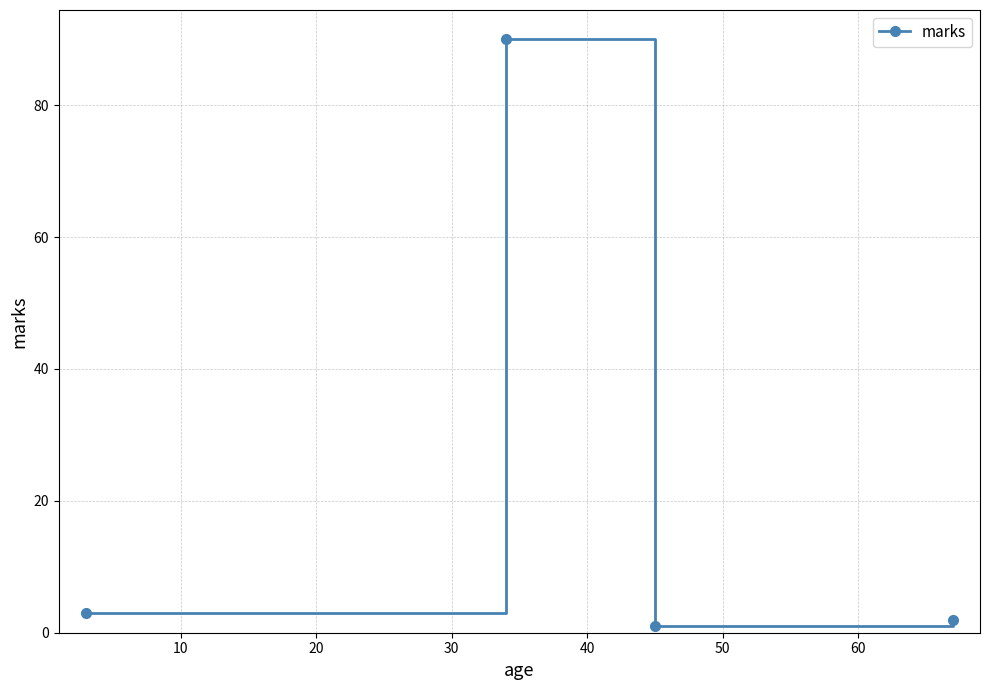

What is the greatest value displayed?

90